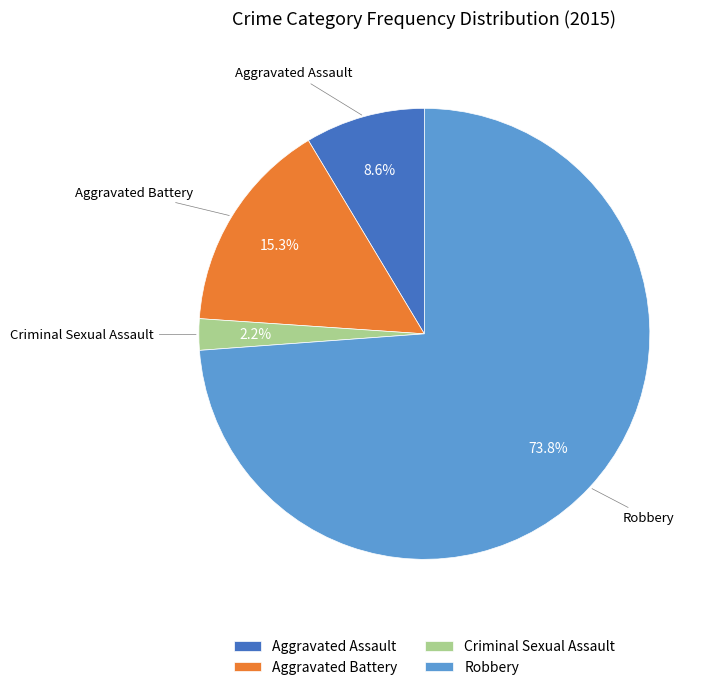

What percentage is the Criminal Sexual Assault slice, to the nearest percent?

2%